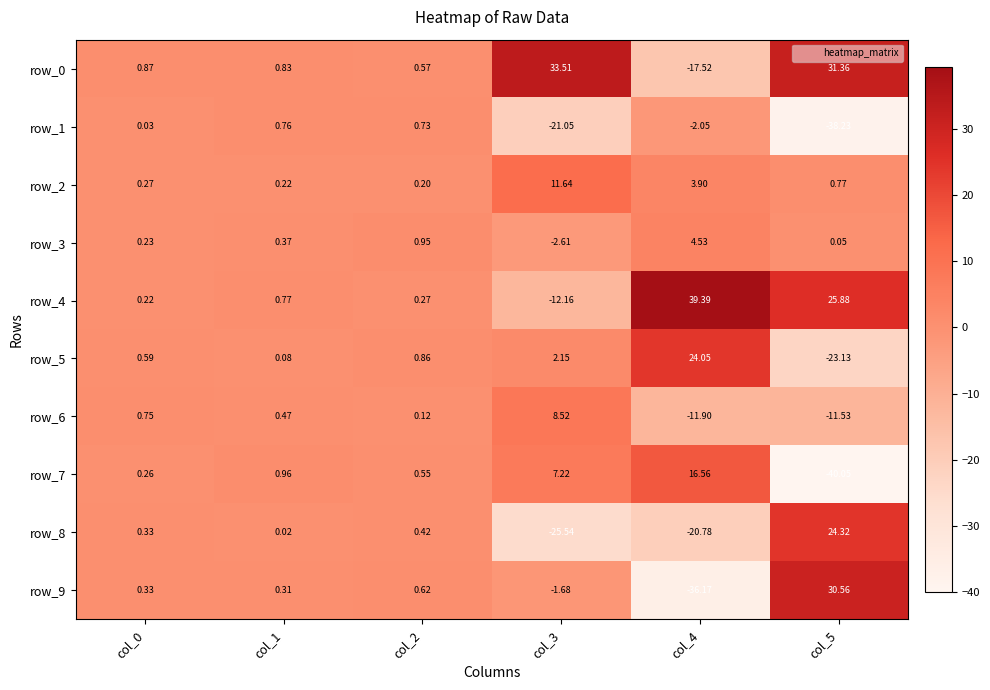

How many series are shown in this chart?

10